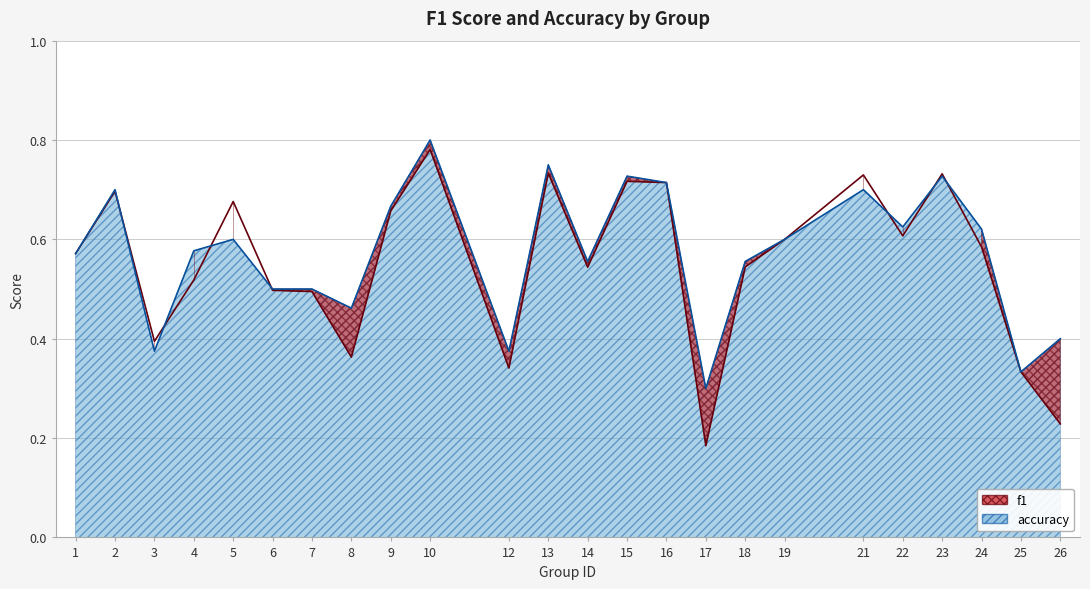

At which category is the sum across all series the highest?

10